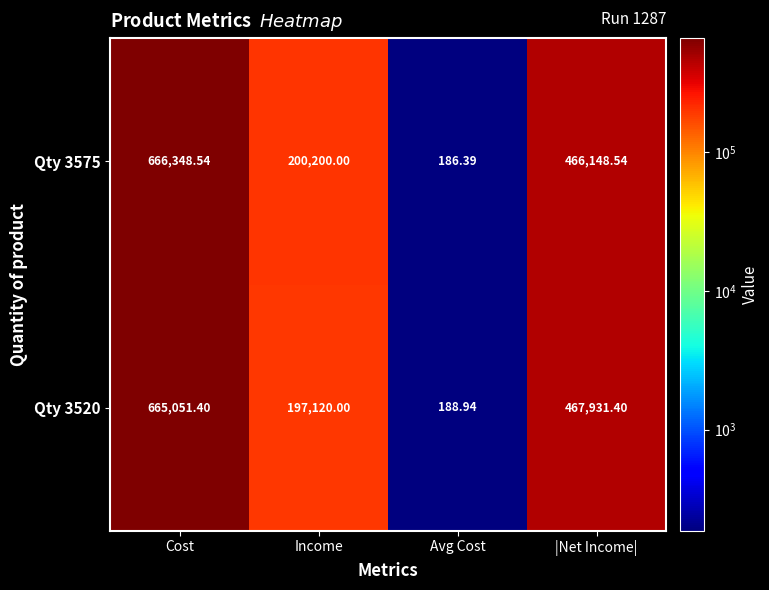

Rank the categories by Qty 3575 value from highest to lowest.

Cost, |Net Income|, Income, Avg Cost